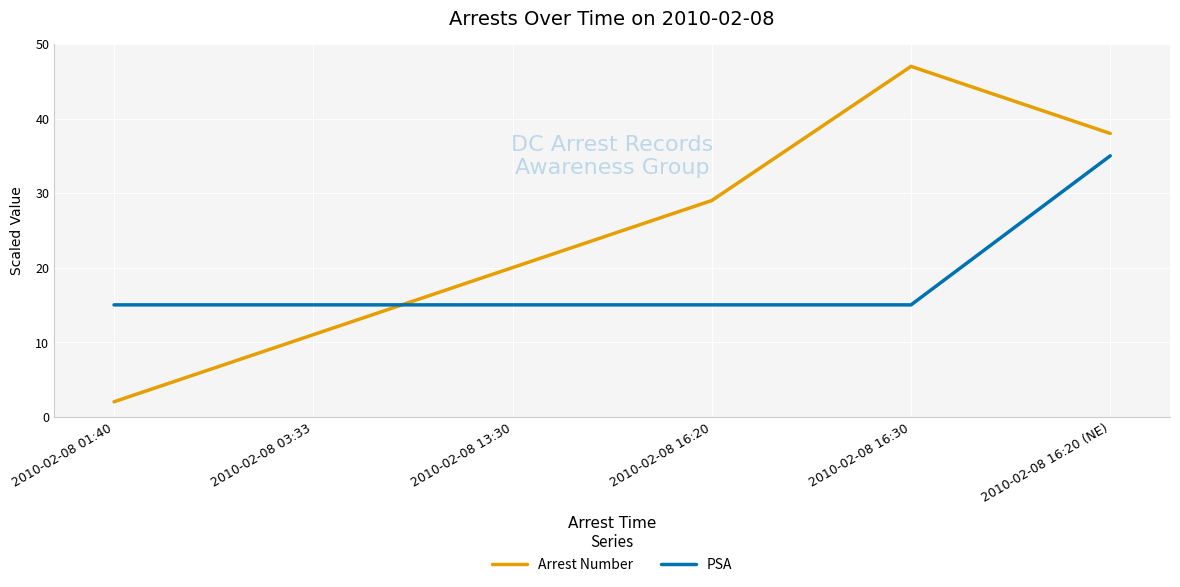

Which series changed the most between 2010-02-08 16:30 and 2010-02-08 16:20 (NE)?

PSA